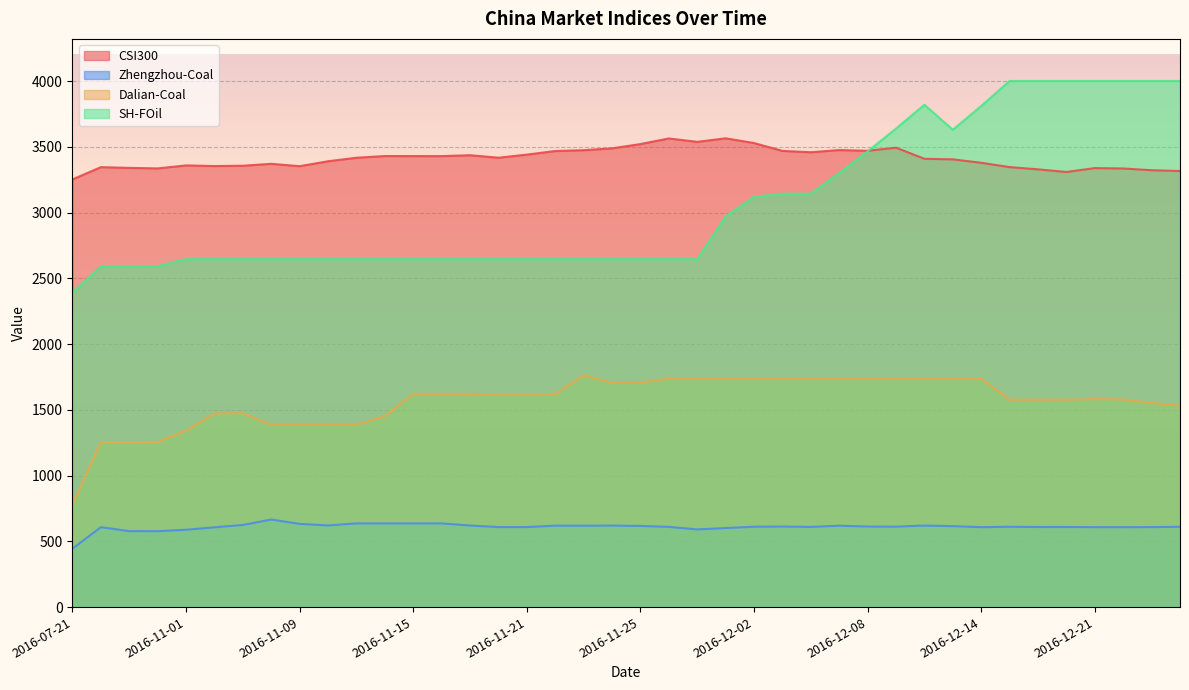

Which series has the widest spread of values?

SH-FOil